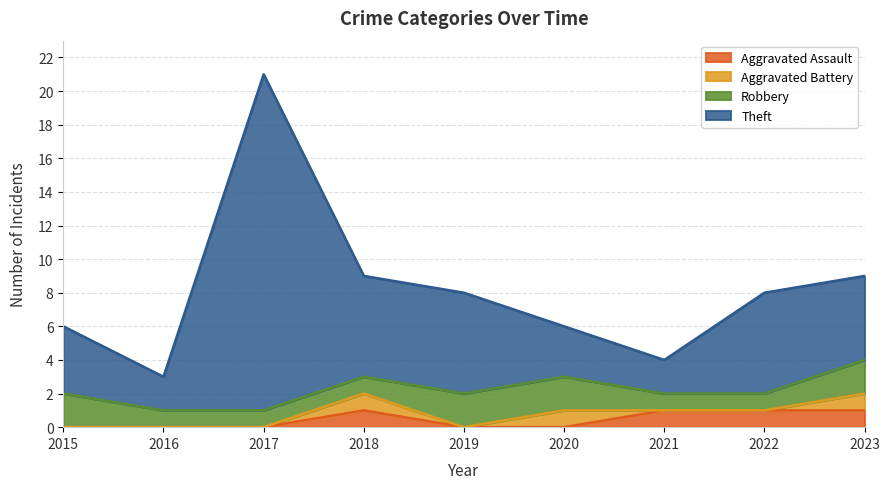

At which category is the sum across all series the highest?

2017